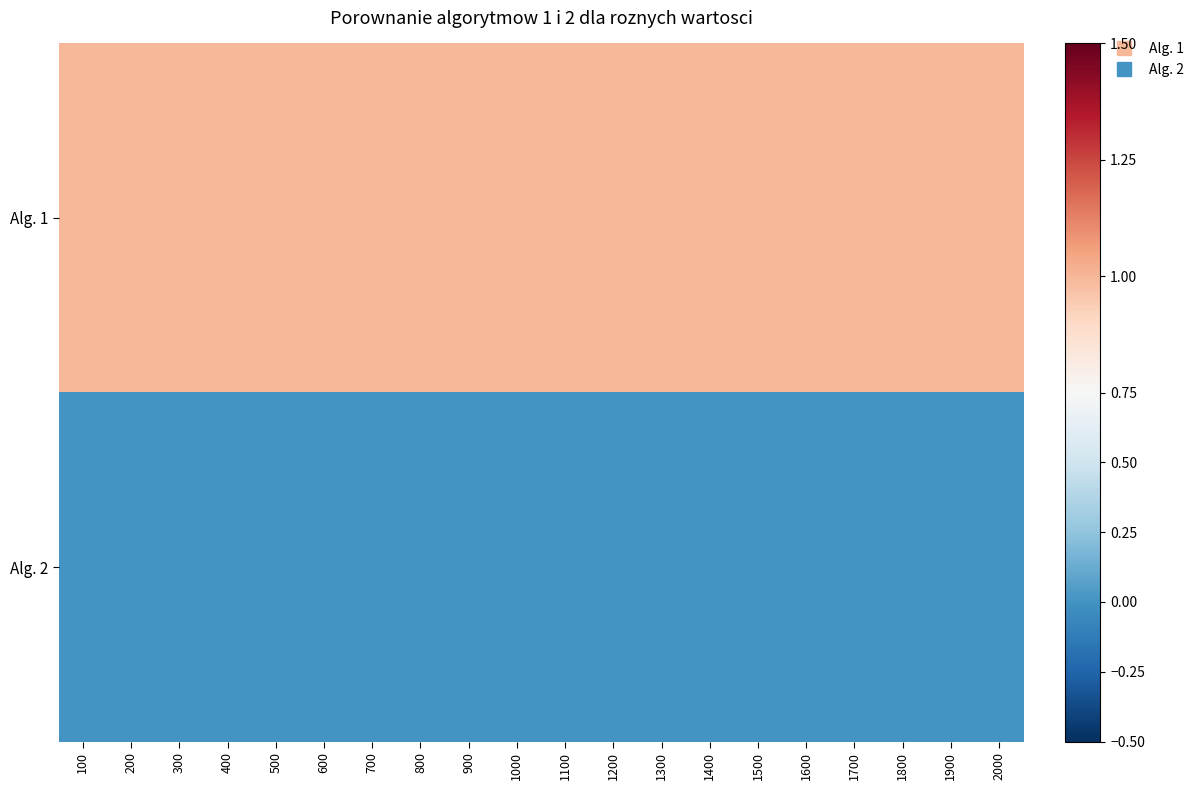

Rank the series by their maximum value, from lowest to highest.

Alg. 2, Alg. 1